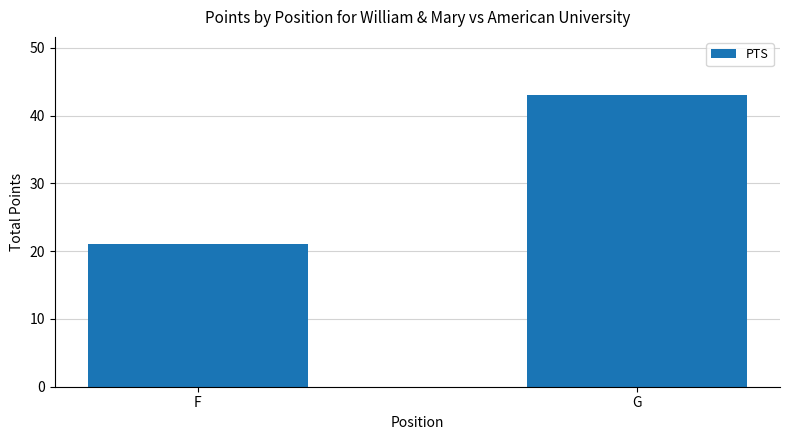

What value does the data have at F?

21